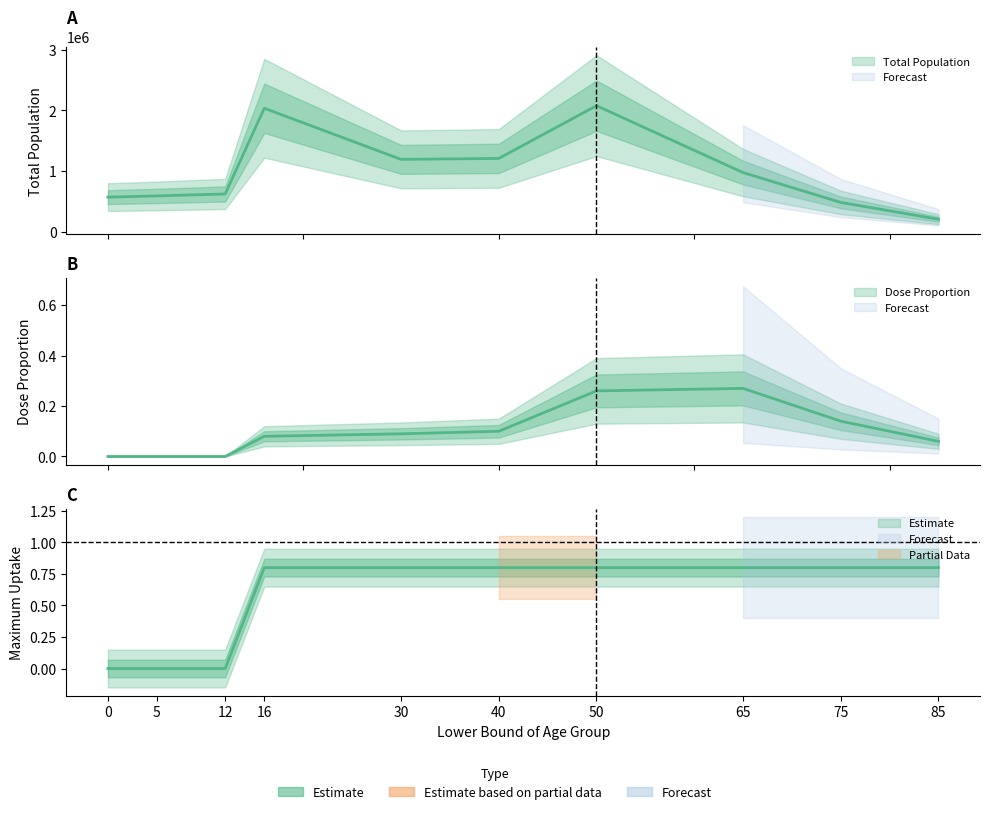

Does the chart have visible grid lines?

No